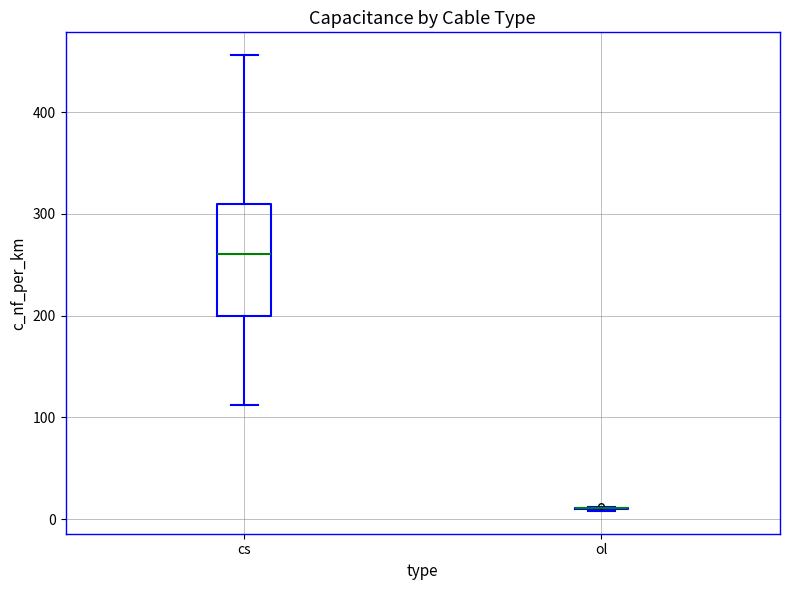

Comparing the boxes themselves (not the whiskers), which one is the tallest?

cs